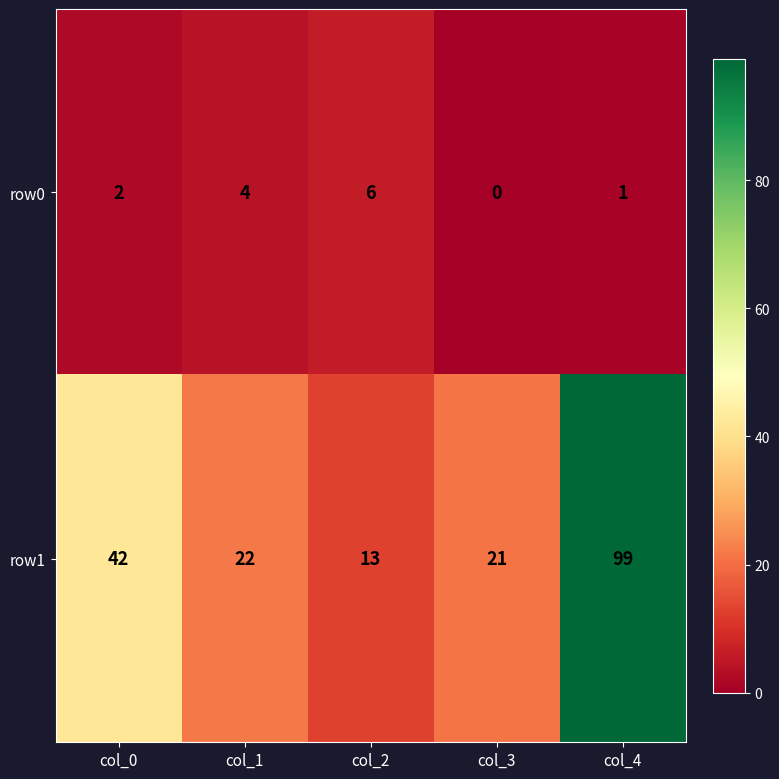

Is it true that row1 equals 62 at col_0?

False